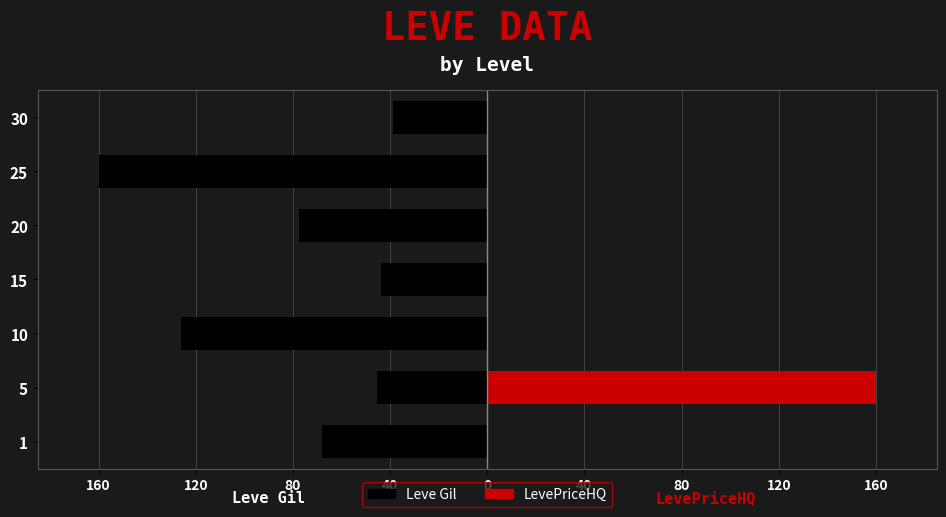

Reading right to left, transcribe all the data shown in this chart.

Leve Gil: -38.8	-160.0	-77.6	-43.6	-126.1	-45.3	-67.9
LevePriceHQ: 0.0	0.0	0.0	0.0	0.0	160.0	0.0